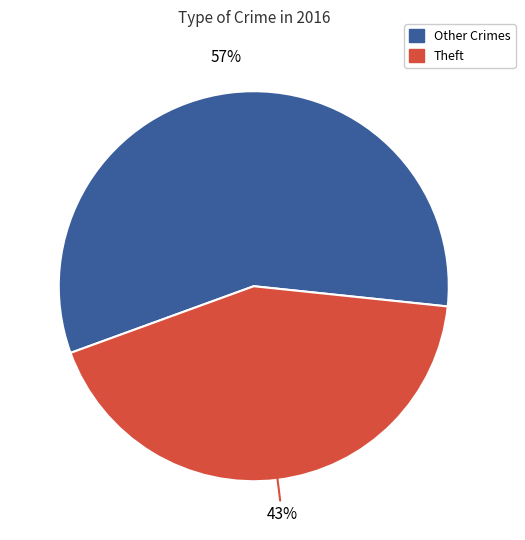

To the nearest percent, what is the average slice percentage?

50%